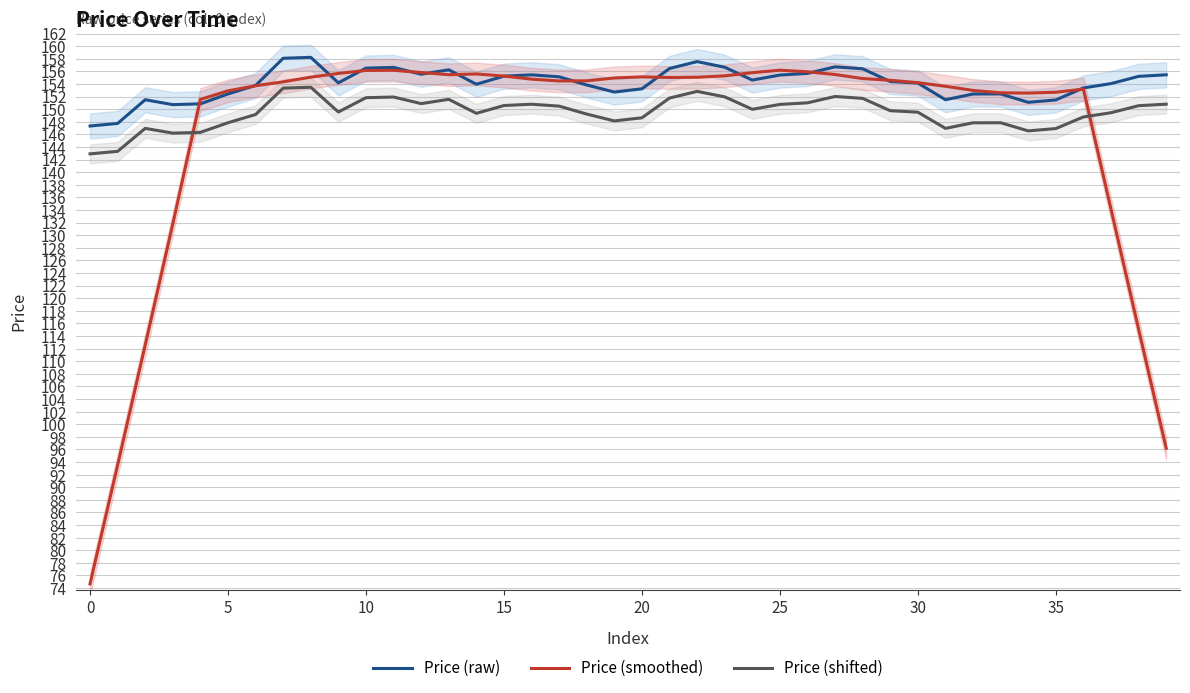

Read the Price (raw) value at 10.

156.5